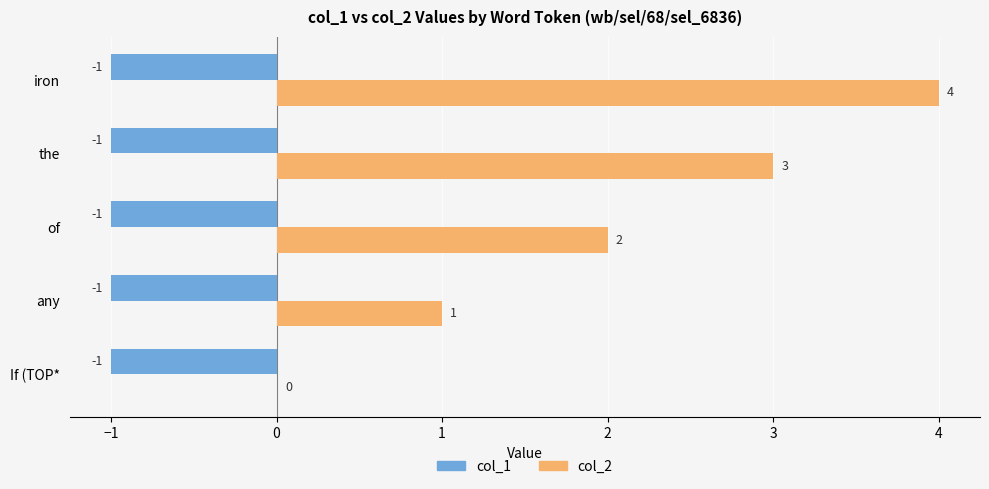

Between of and the, which series saw the biggest shift?

col_2